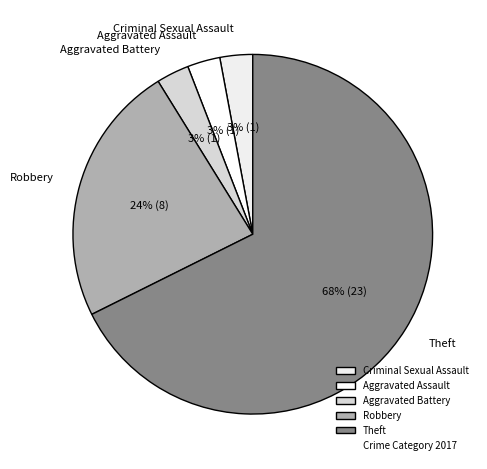

Does any single category account for the majority?

Yes